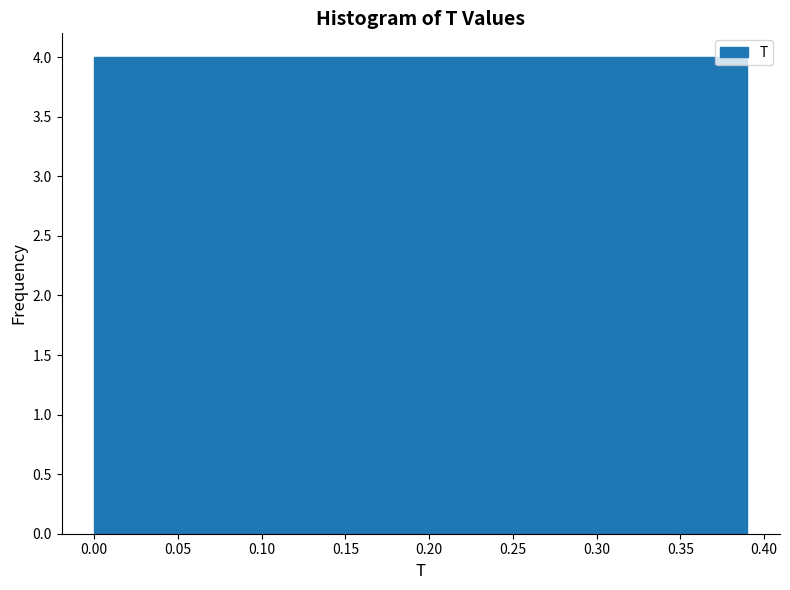

Reading left to right, list every bar in this chart as the range it spans on the x-axis followed by its height. Neither the bar edges nor the heights are printed on the chart, so give them approximately, as read against the axes.

0.000 to 0.039: 4
0.039 to 0.078: 4
0.078 to 0.117: 4
0.117 to 0.156: 4
0.156 to 0.195: 4
0.195 to 0.234: 4
0.234 to 0.273: 4
0.273 to 0.312: 4
0.312 to 0.351: 4
0.351 to 0.390: 4